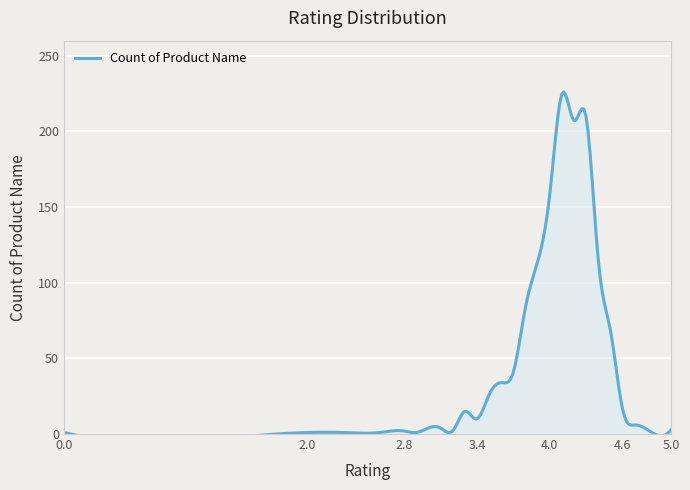

At which label is the value closest to 113?

3.9